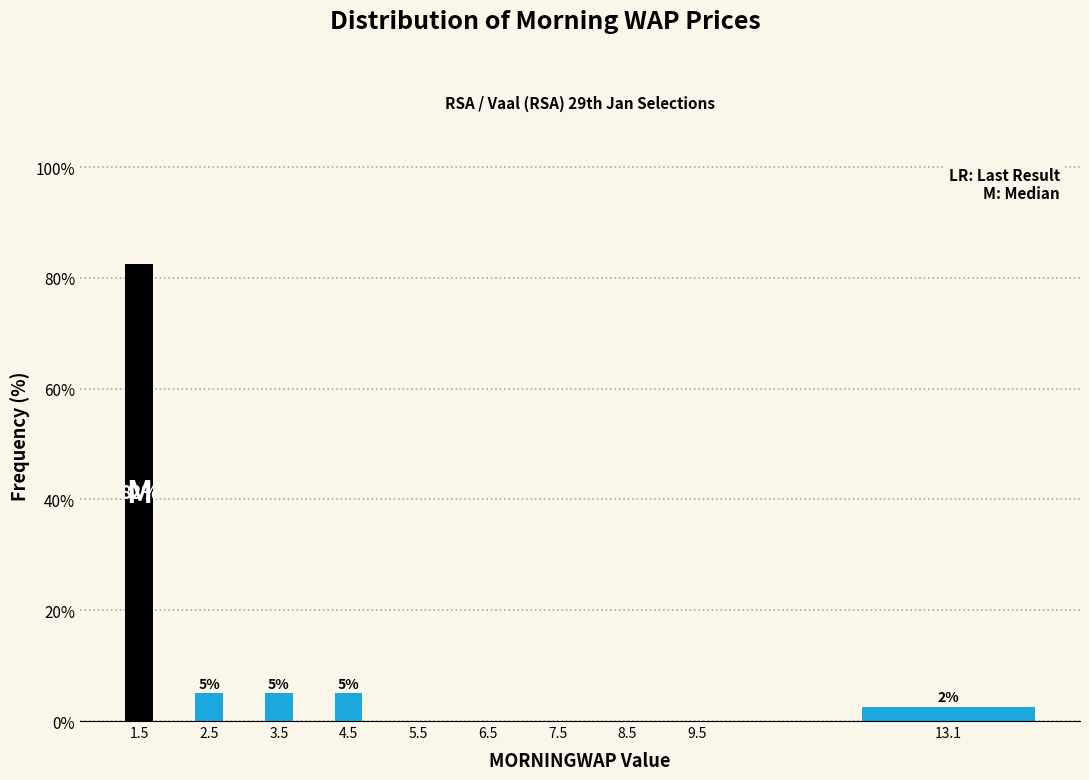

Between 7.5 and 13.1, which is larger?

13.1